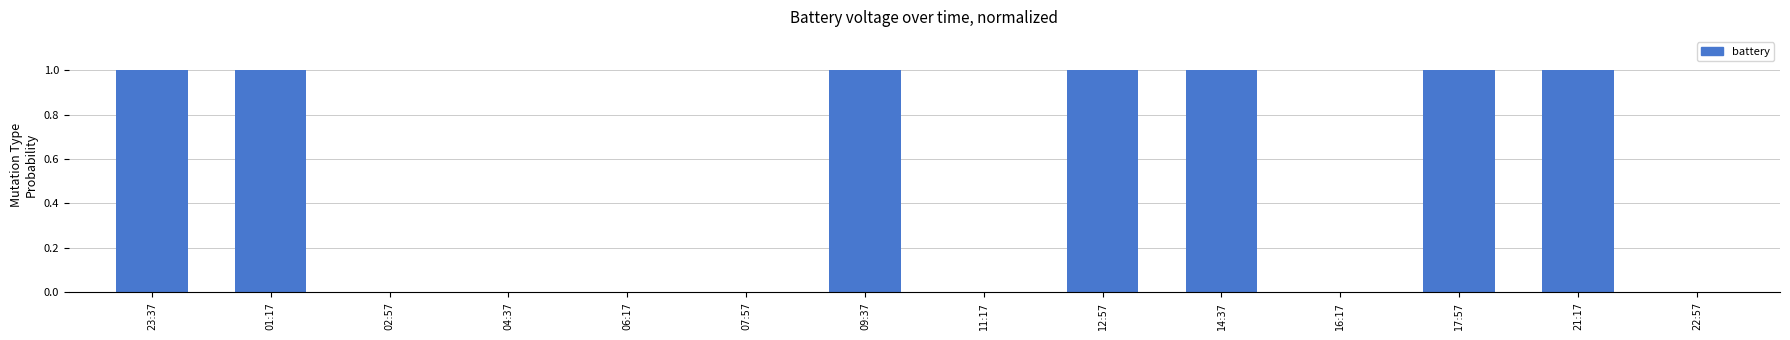

Are the bars horizontal?

No